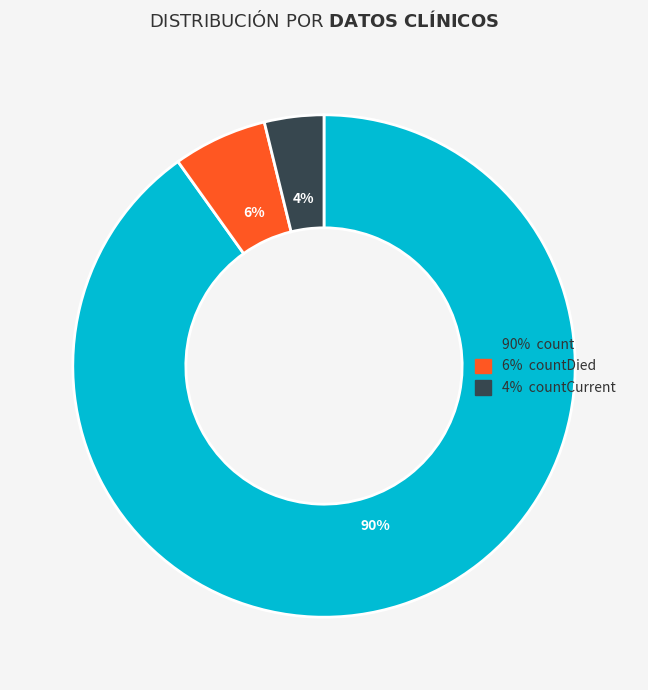

To the nearest percent, what is the average slice percentage?

33%